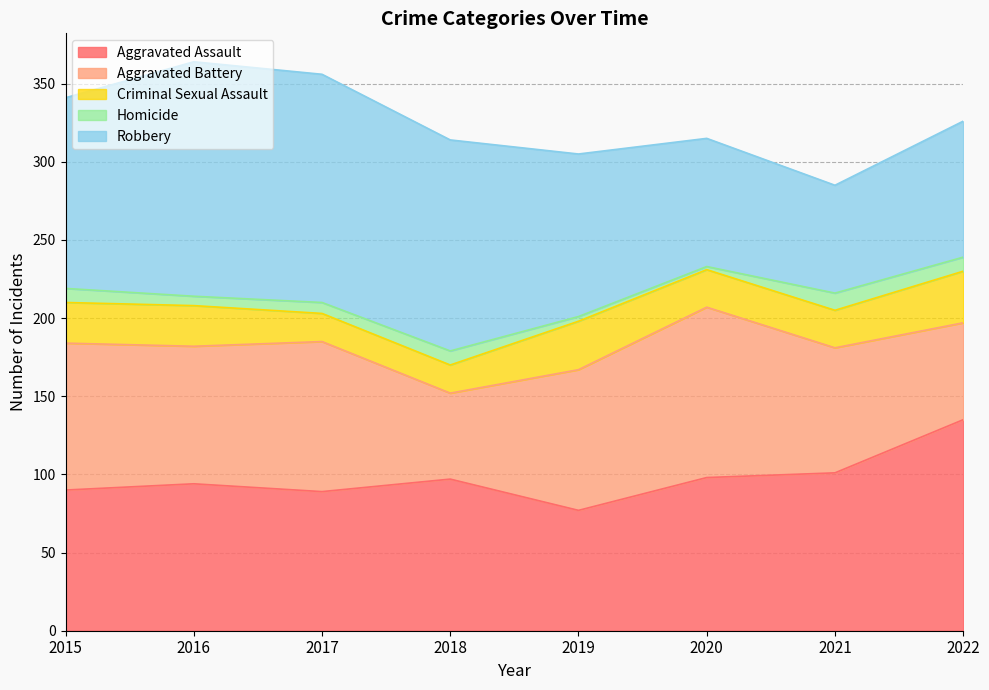

At which label does Aggravated Assault reach its minimum?

2019